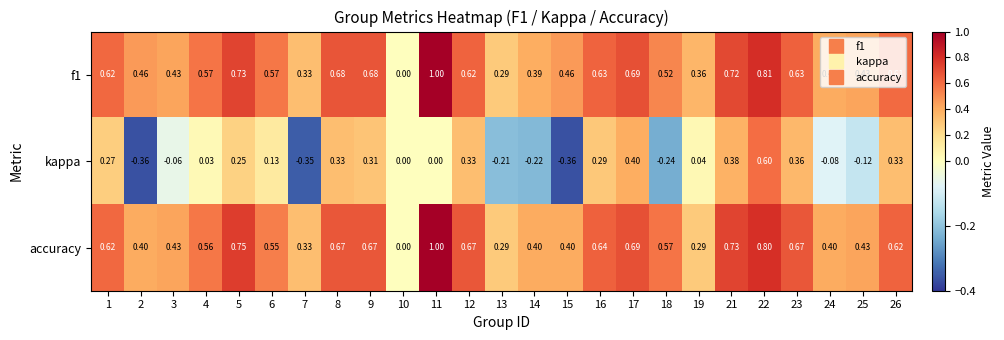

Which series changed the most between 3 and 19?

accuracy